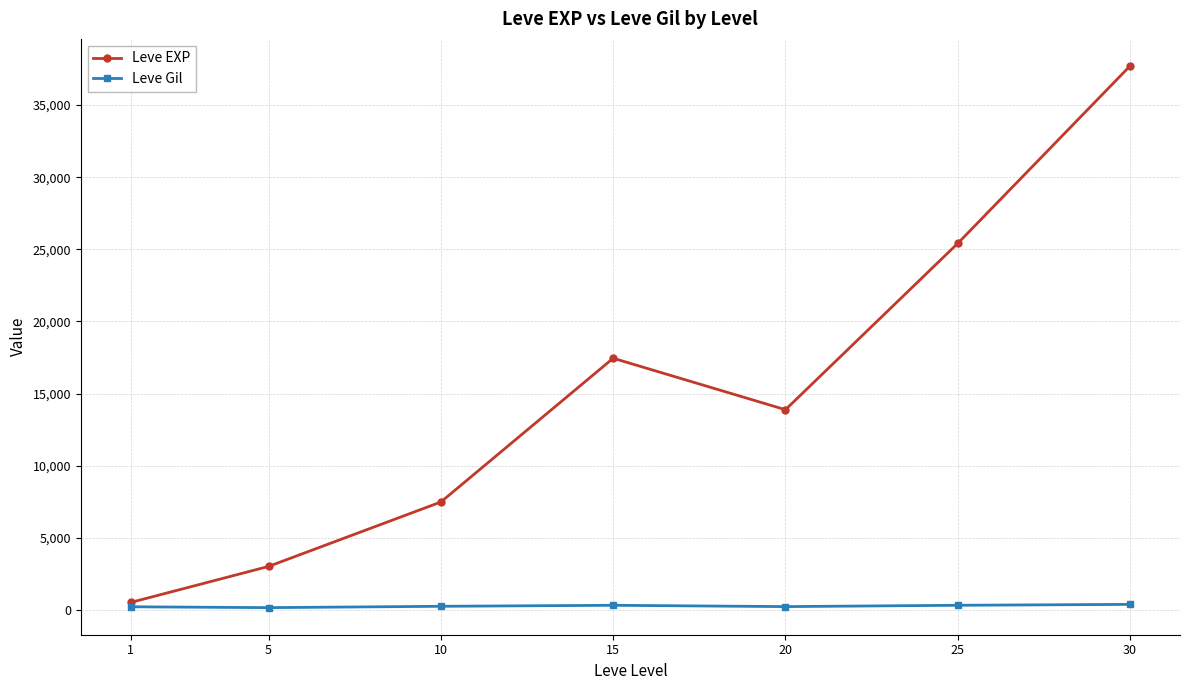

Where does the Leve Gil series first go above 242?

10